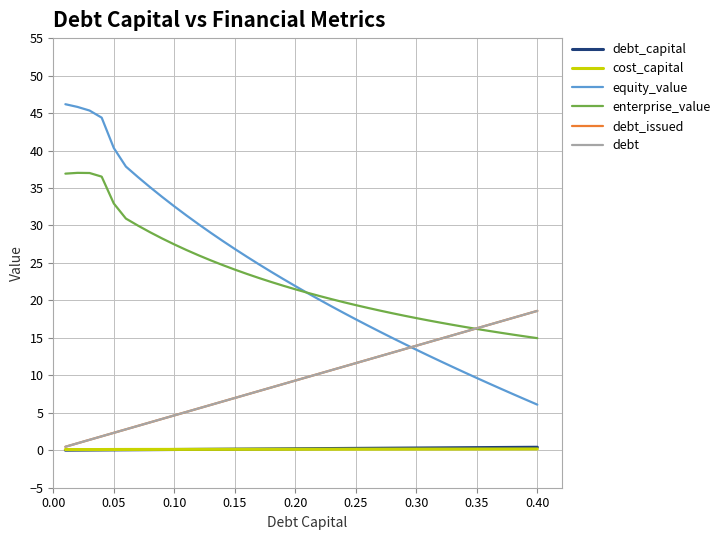

What is the value of the debt point at the 29th from the left?

13.5